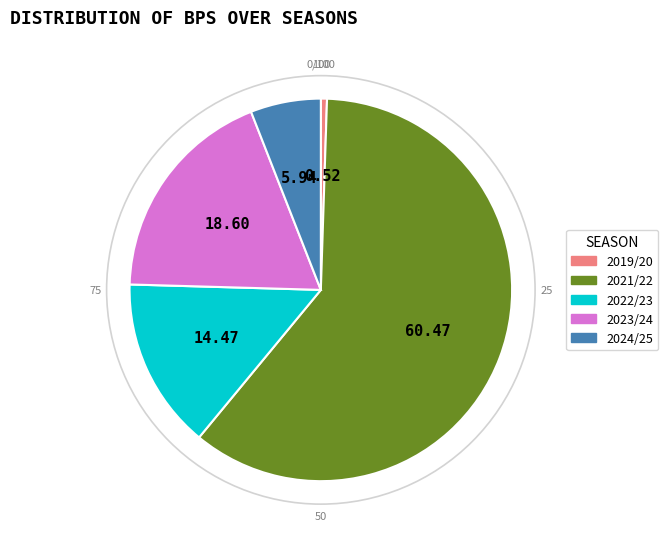

Approximately how many times larger is the value at 2023/24 compared to 2019/20?

36.0